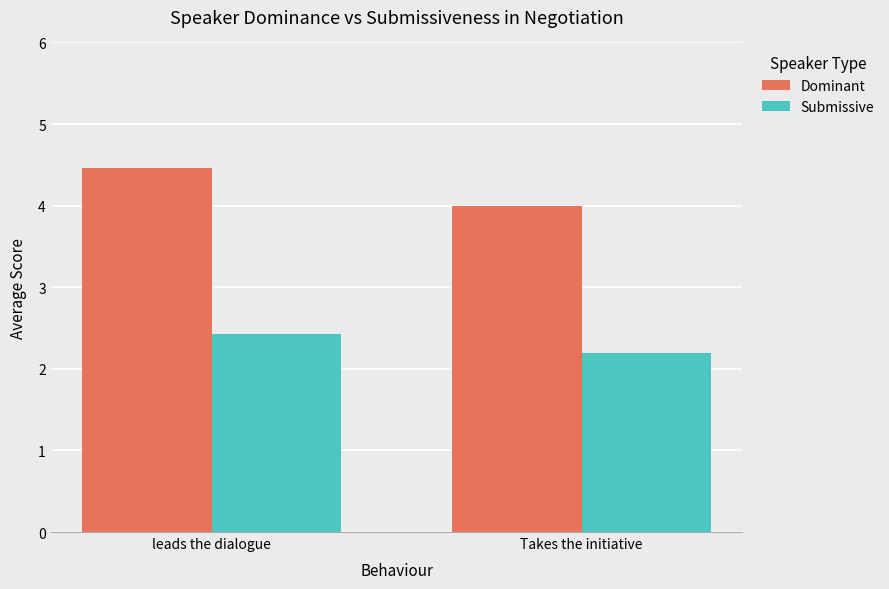

What is the sum of all Submissive values?

4.6